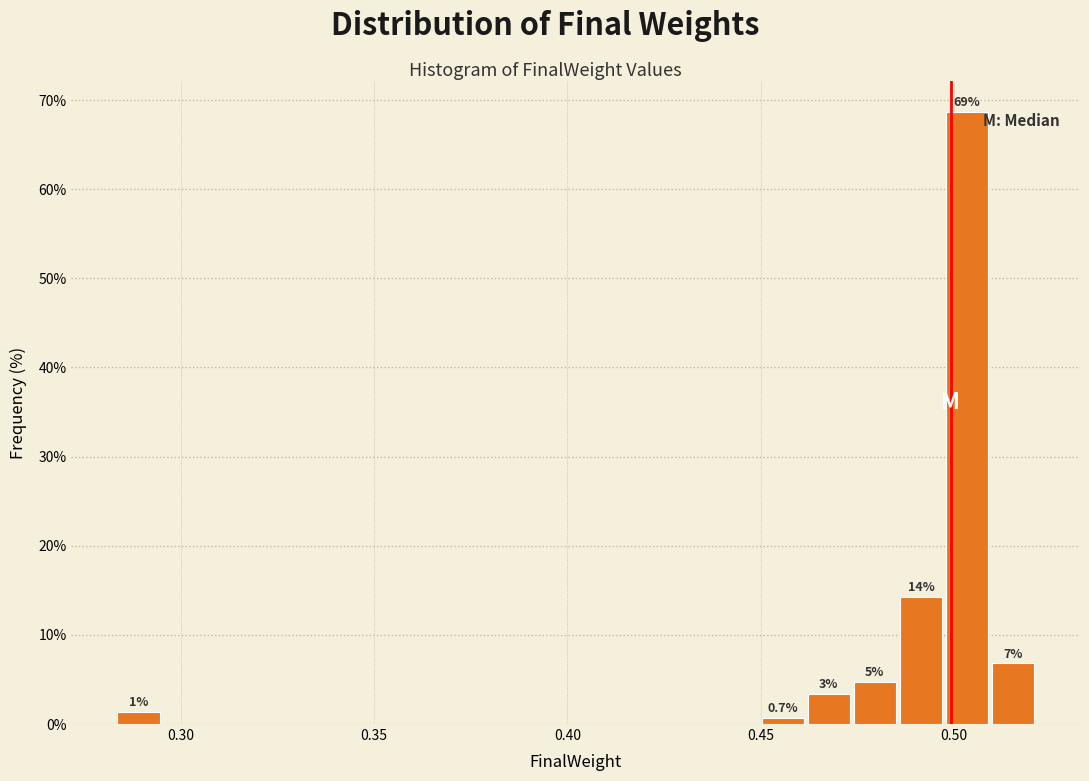

Read against the x-axis, roughly where is the centre of the tallest bar?

0.505